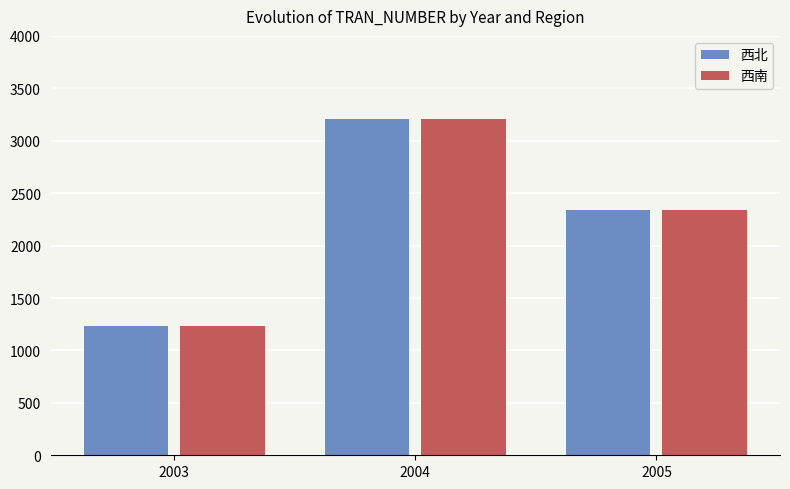

How many bars are there in each group?

2